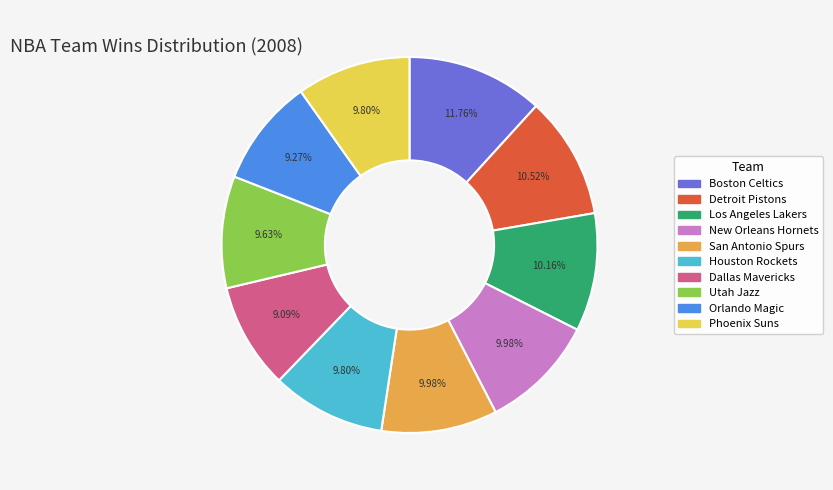

Approximately how many times larger is the value at Utah Jazz compared to San Antonio Spurs?

1.0